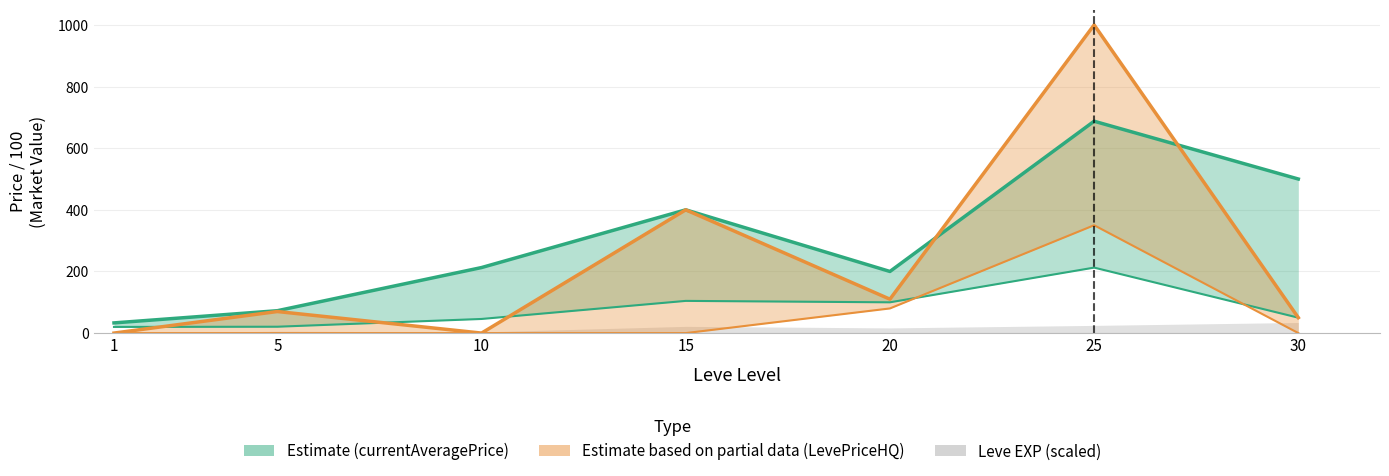

Where do currentAveragePrice and LevePriceHQ first cross each other?

20 and 25